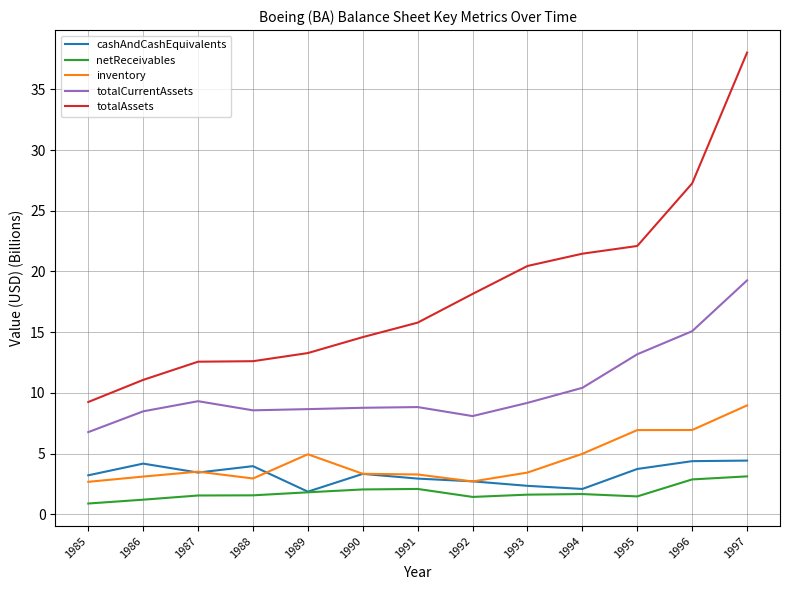

Is this an area chart (filled region under the line)?

No